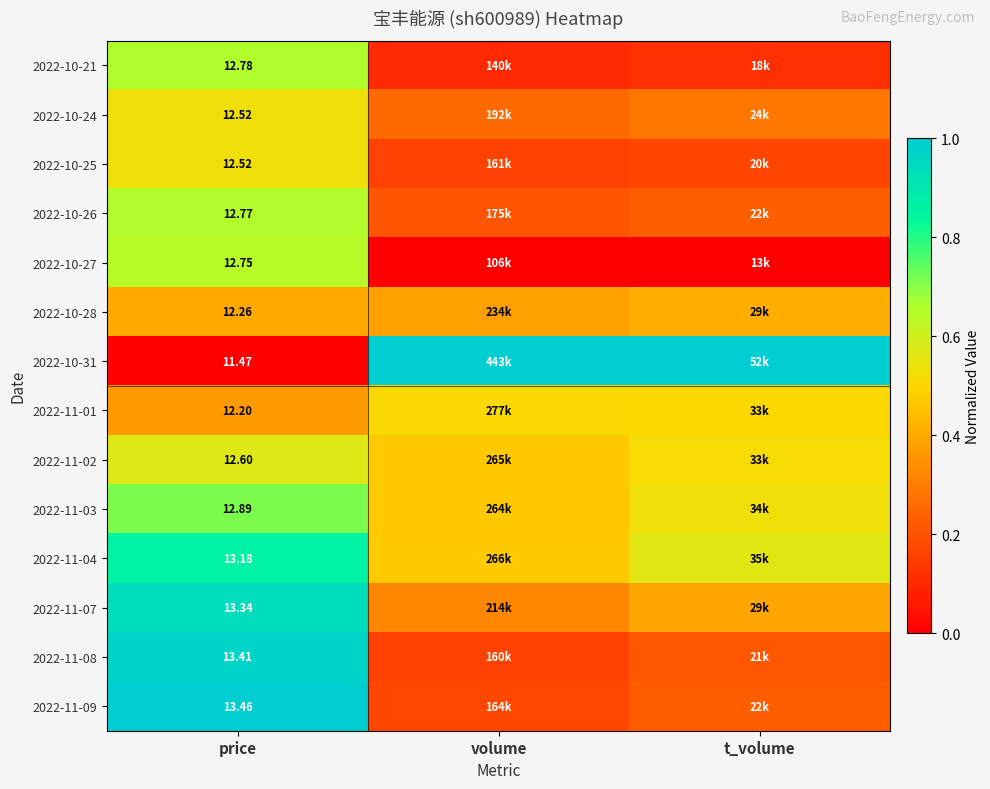

Is the value of 2022-10-28 at price greater than the value of 2022-10-27 at price?

No